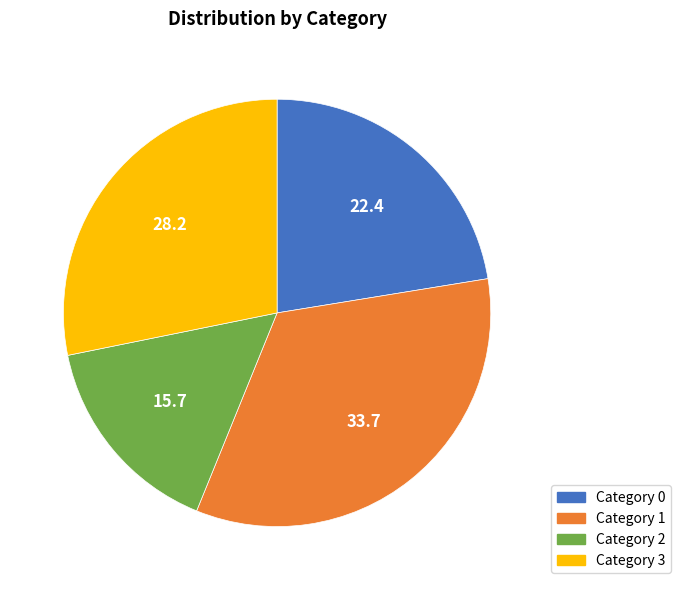

Does any single category account for the majority?

No